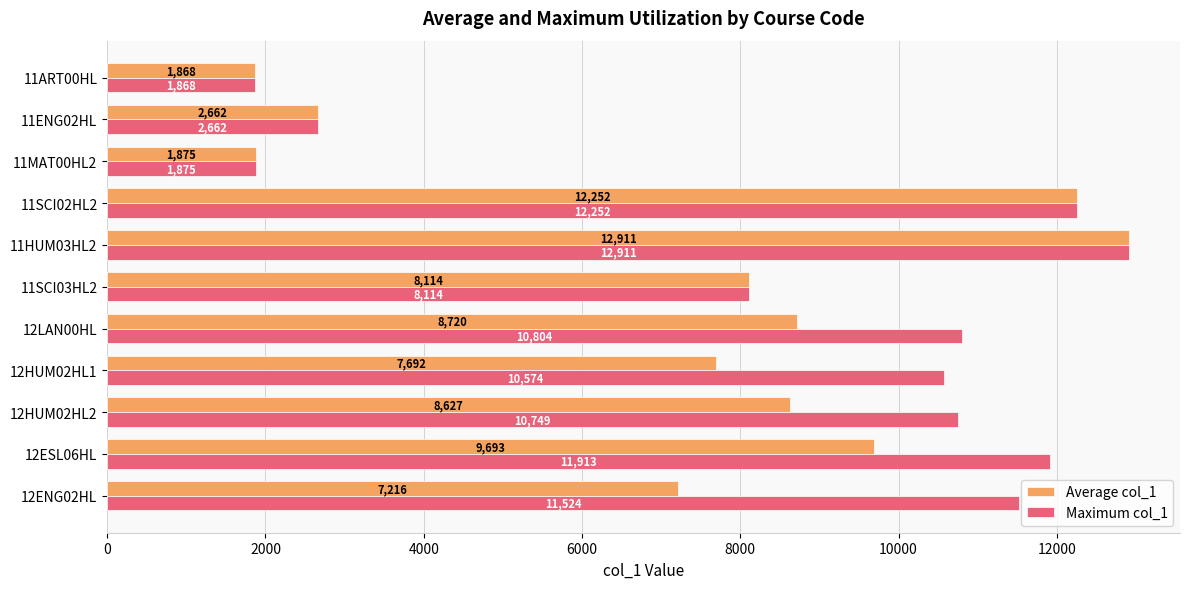

At which label is Maximum col_1 closest to 7389?

11SCI03HL2